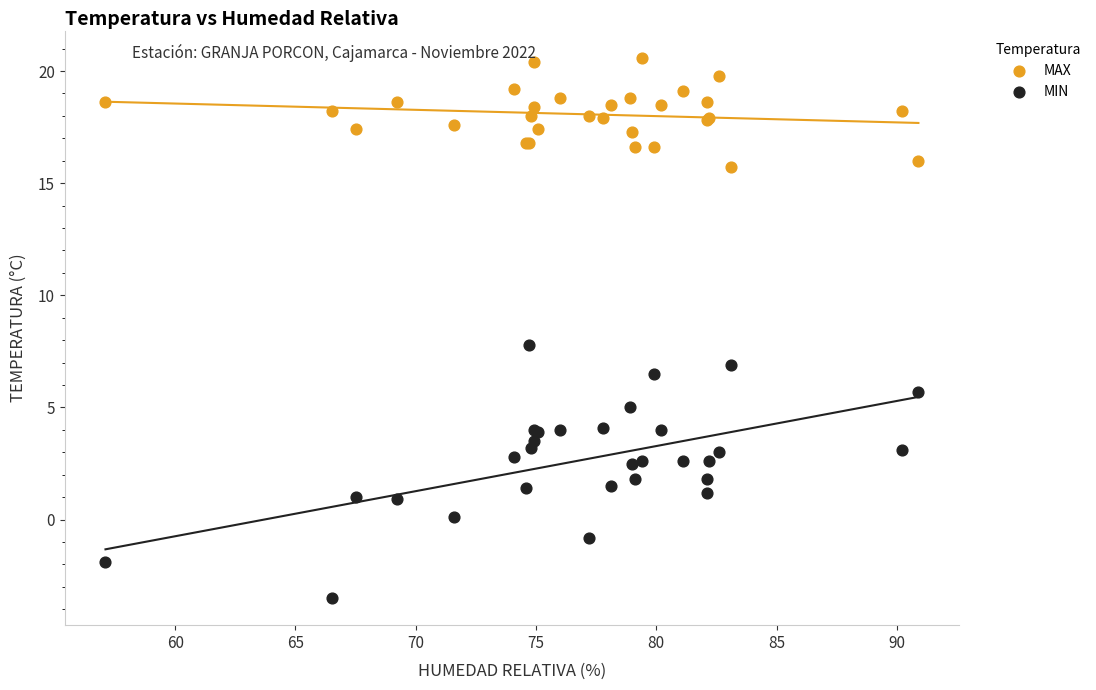

Which series has the largest Y range (max minus min)?

MIN